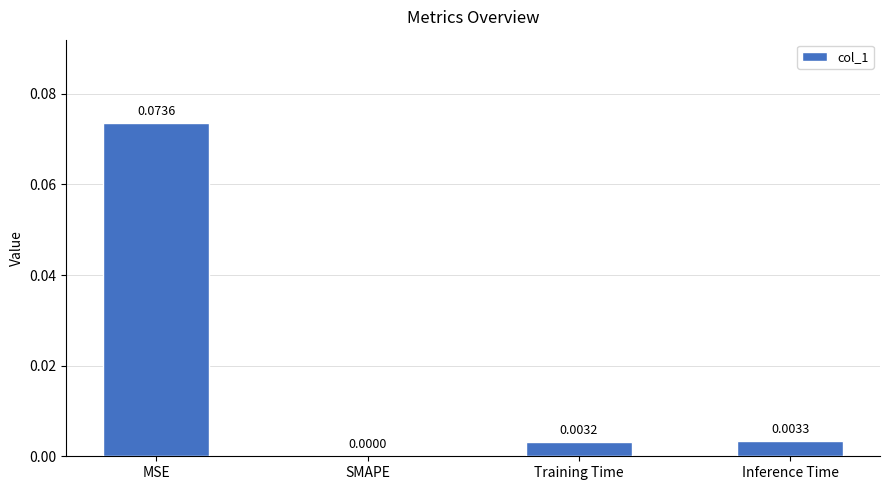

Where is the data nearest to the value 0?

SMAPE